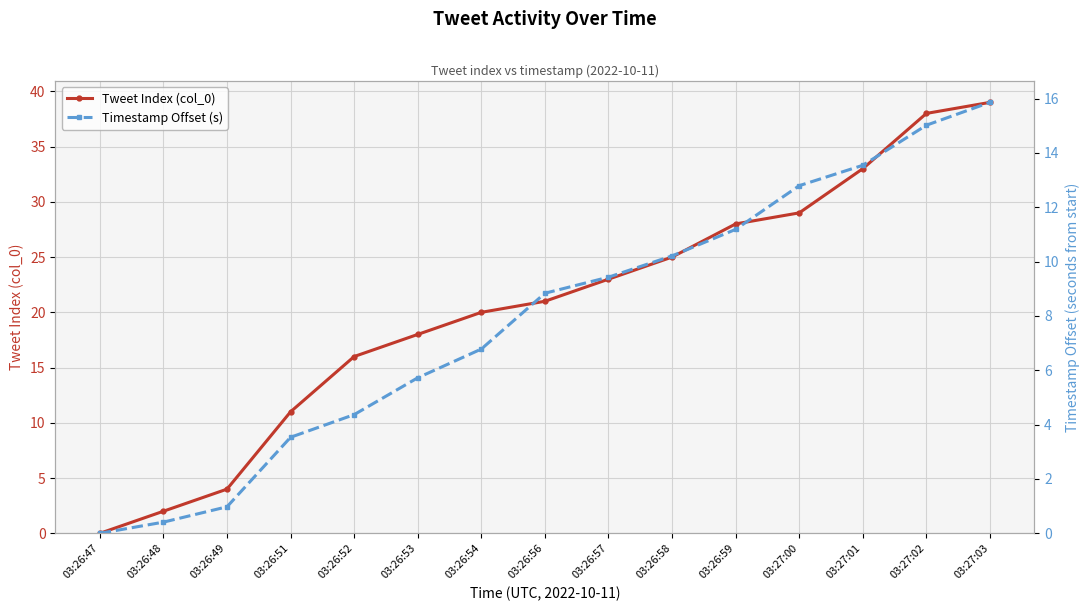

How many values in Timestamp Offset (s) are above zero?

14